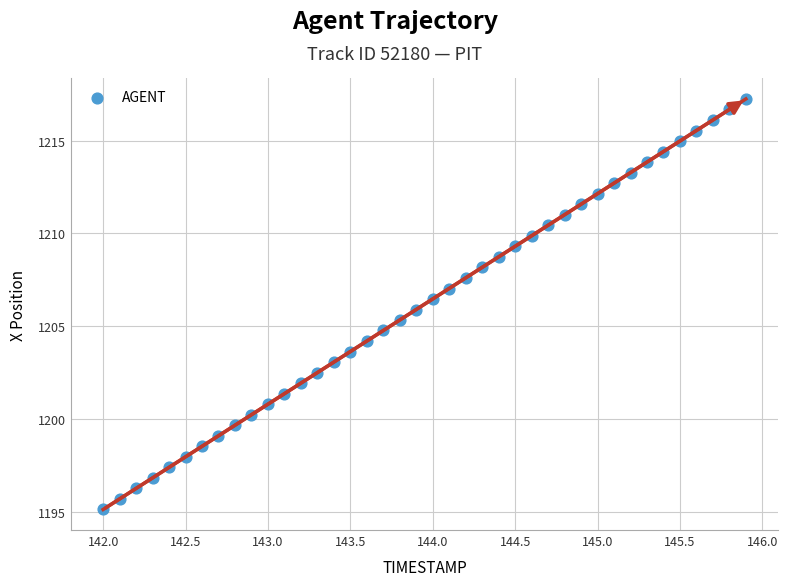

What is the range of Y values (max minus min)?

22.1